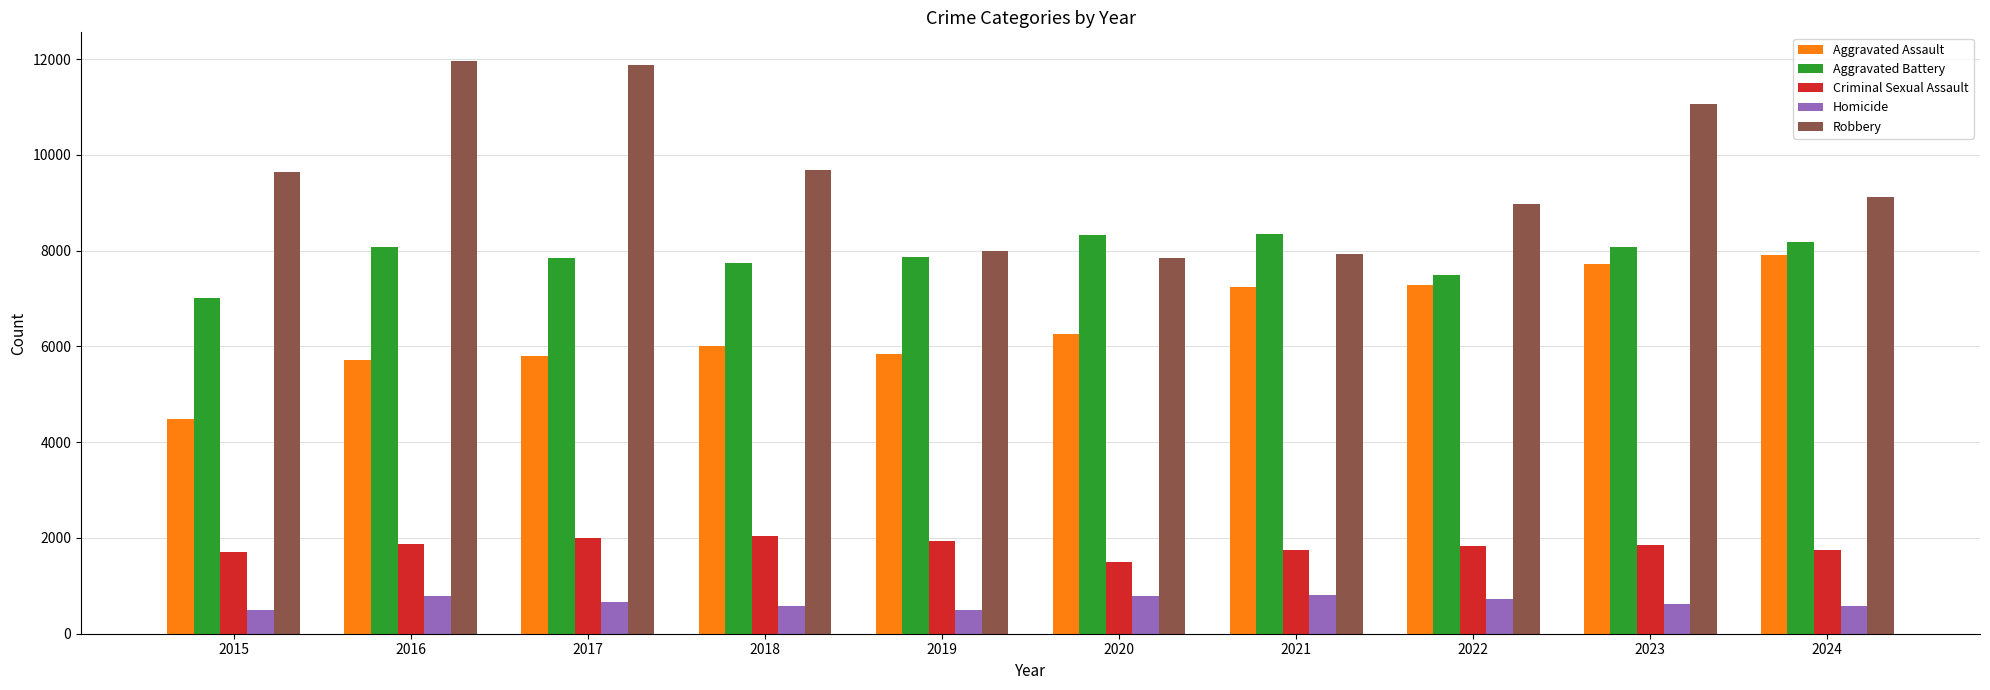

What is the spread (max minus min) of values at 2020?

7533